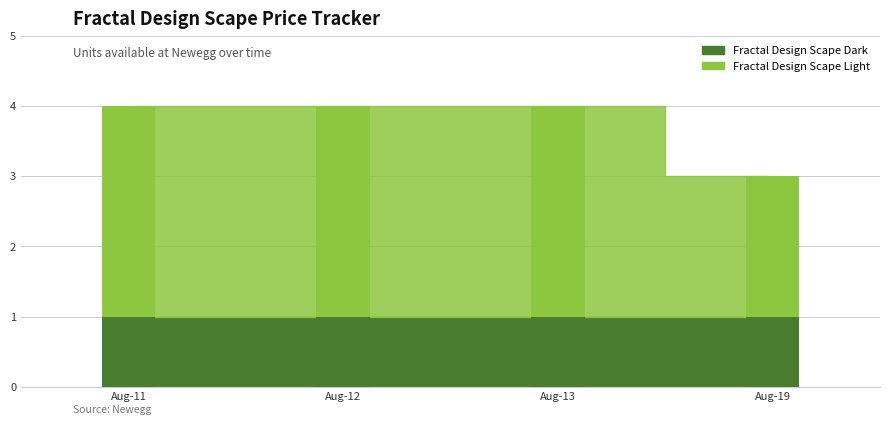

What is the difference between the maximum and minimum values in the Fractal Design Scape Light series?

1